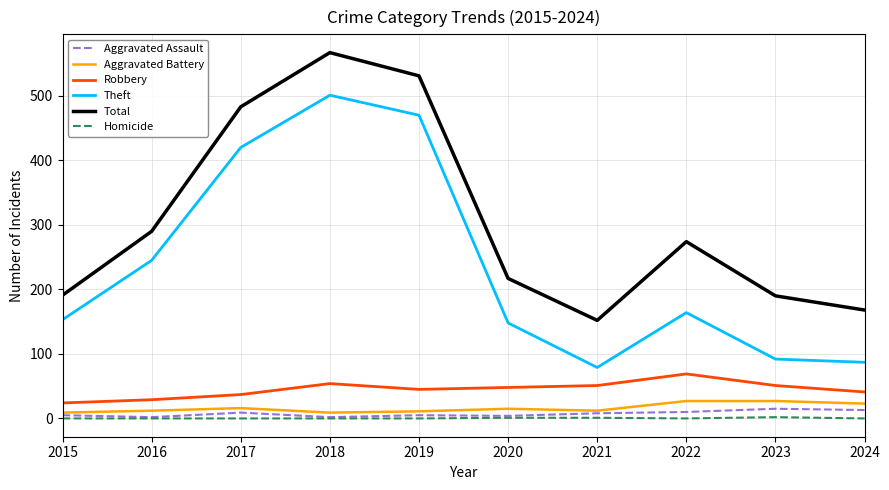

Which category has the highest value in the Theft series?

2018